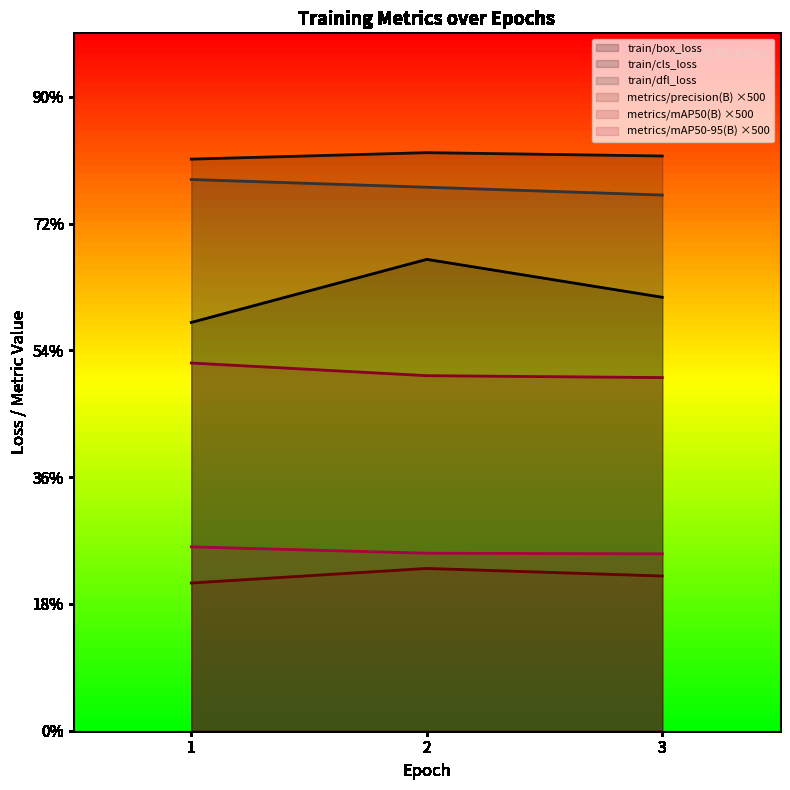

Rank the series by their maximum value, from lowest to highest.

metrics/precision(B) ×500, metrics/mAP50-95(B) ×500, metrics/mAP50(B) ×500, train/box_loss, train/dfl_loss, train/cls_loss